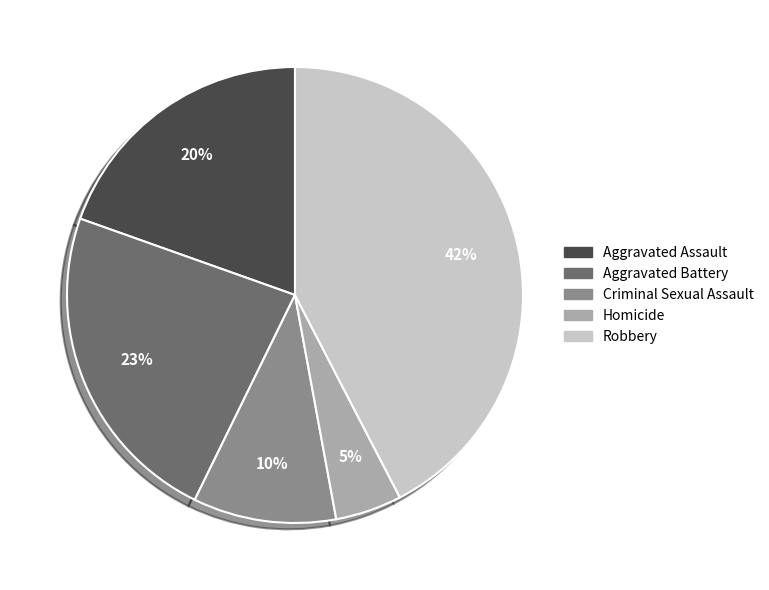

Combined, do Criminal Sexual Assault and Homicide account for over 50%?

No